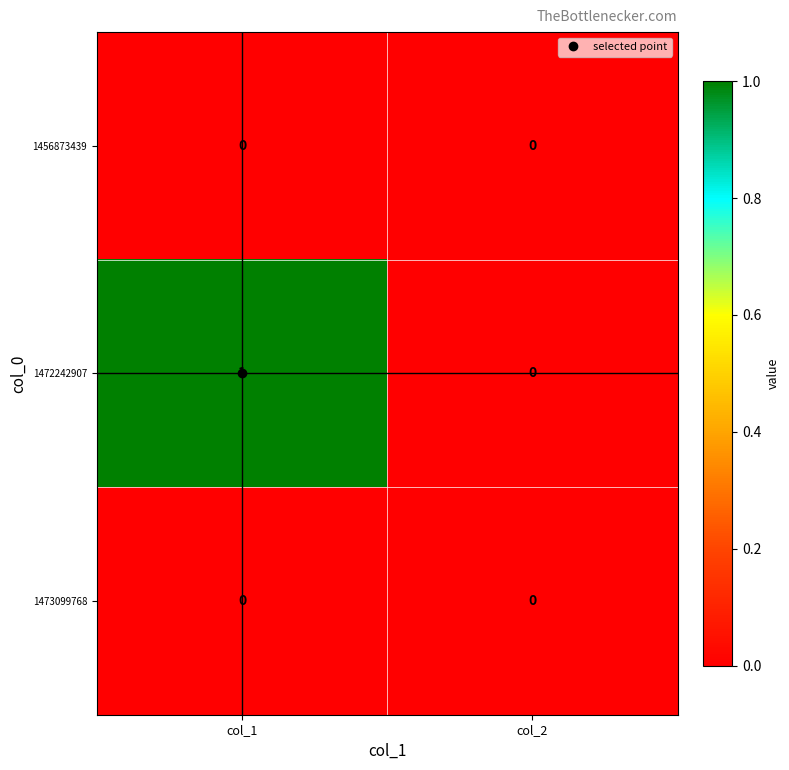

How many data points does each series have?

2